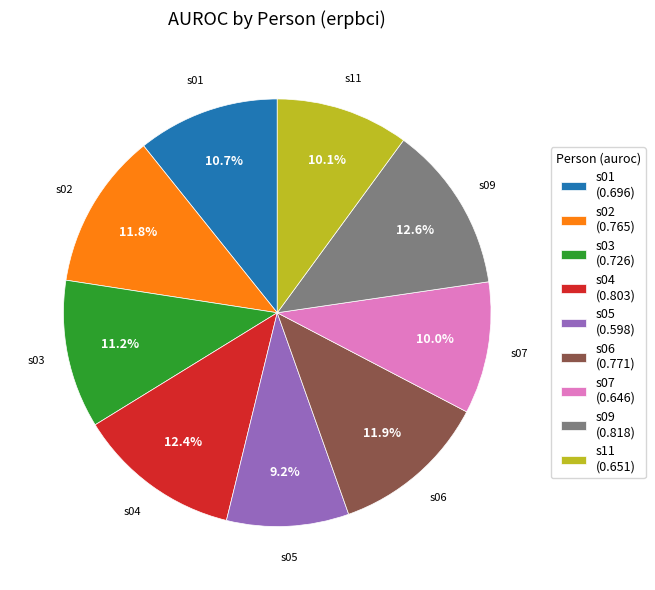

How many slices are in this pie chart?

9